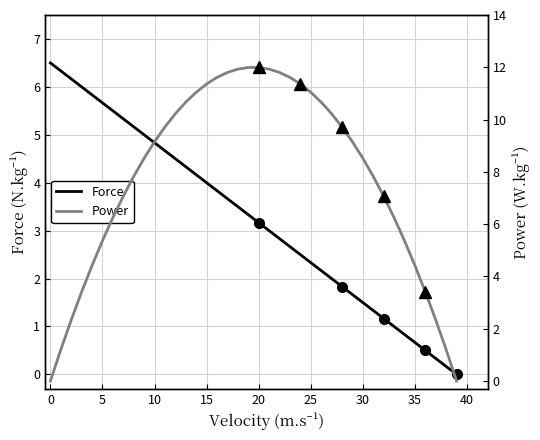

The value of Power at 18 is 11.9. True or false?

True